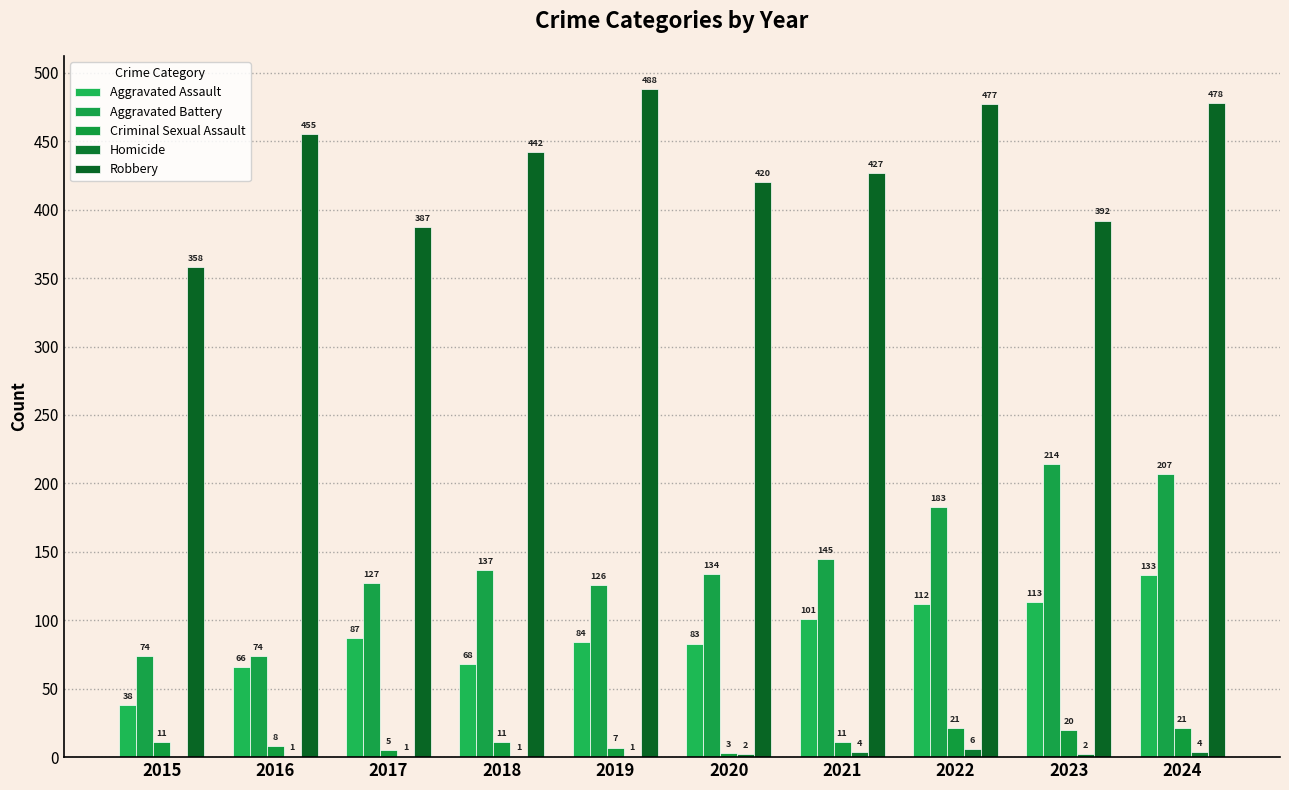

How many series are shown in this chart?

5